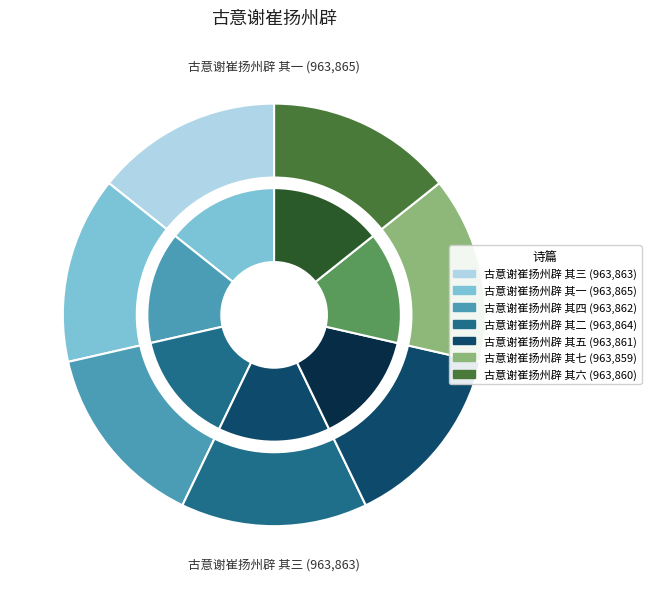

The 古意谢崔扬州辟 其七 slice represents 7% of the pie. True or false?

False